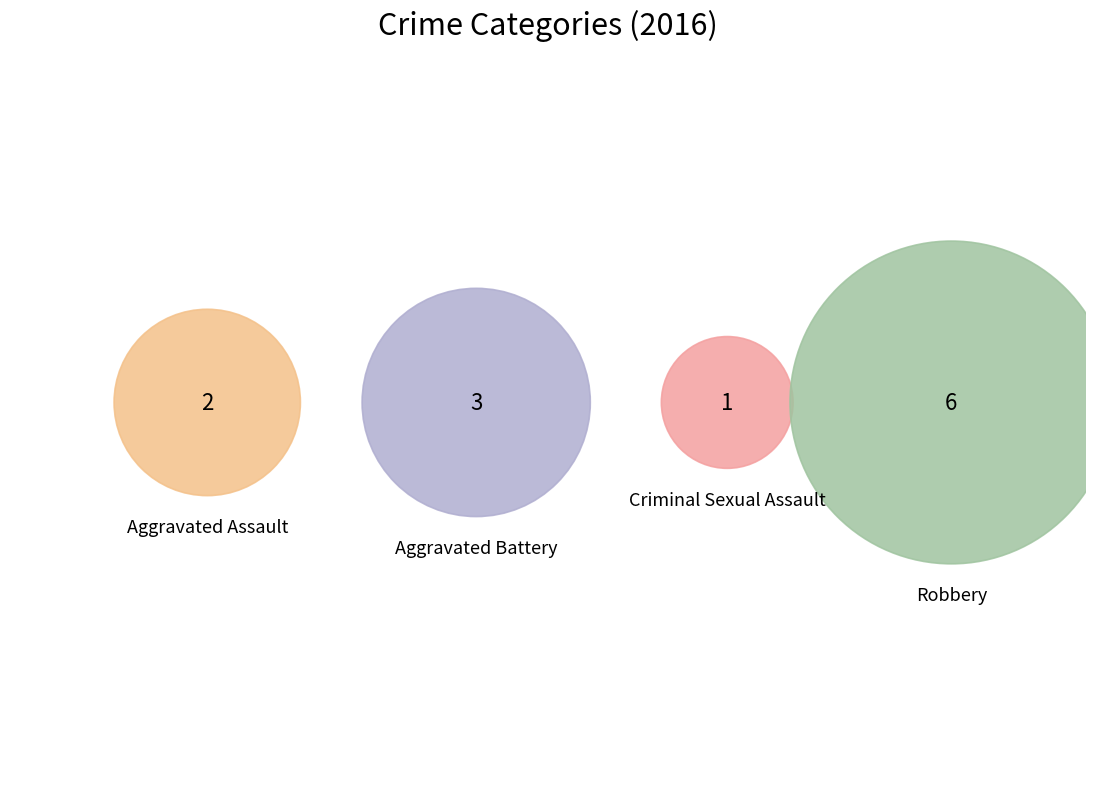

To the nearest percent, what is the difference between the Aggravated Assault and Aggravated Battery slice percentages?

8%